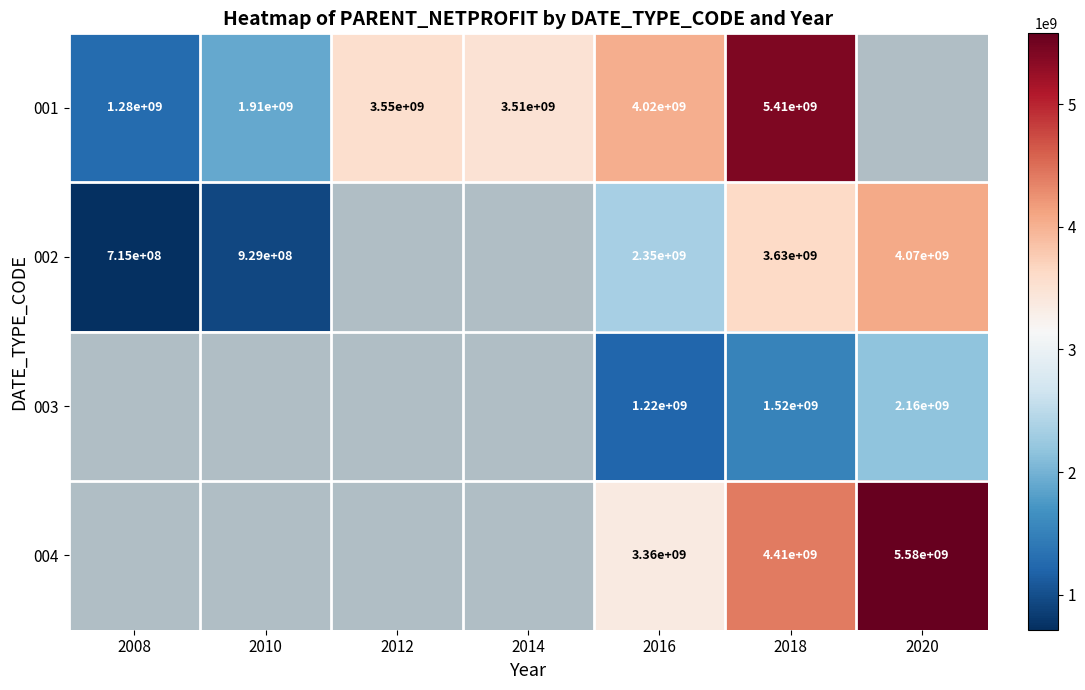

At how many categories does at least one series exceed 1617578507?

6